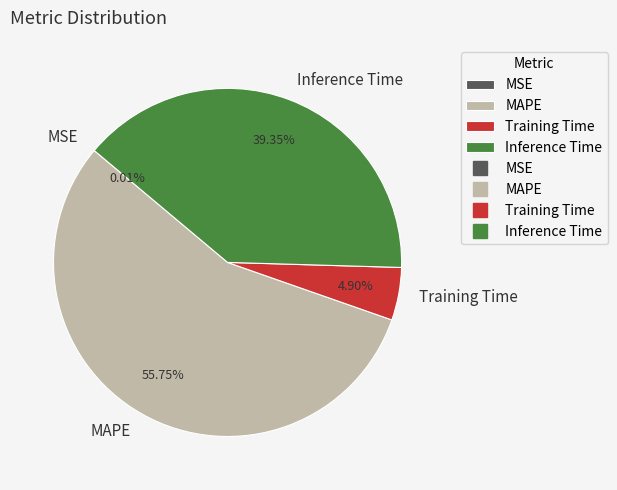

Combined, do Training Time and Inference Time account for over 50%?

No